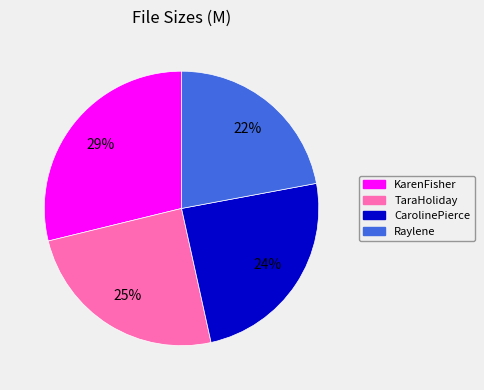

To the nearest percent, what is the average slice percentage?

25%